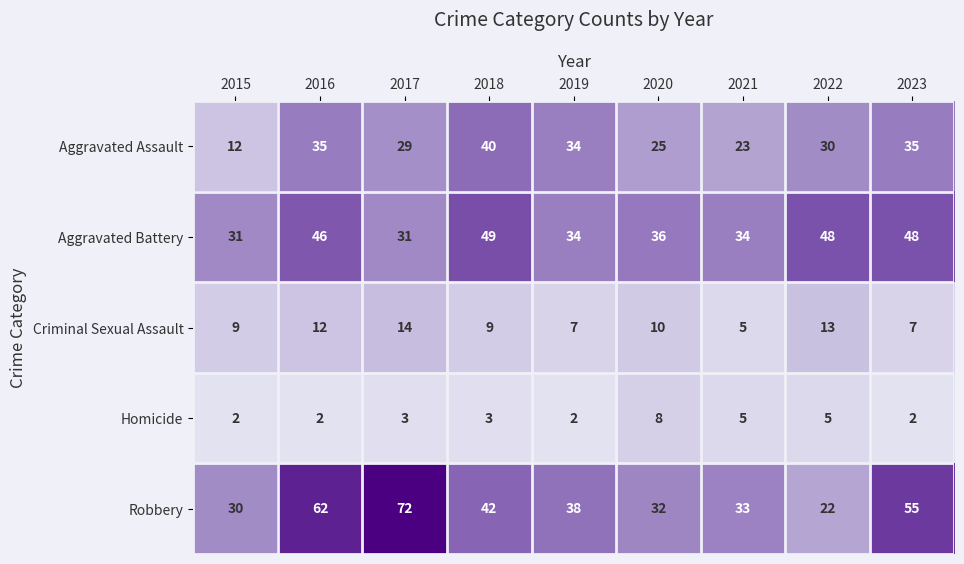

The Criminal Sexual Assault series shows 13 at 2022. True or false?

True